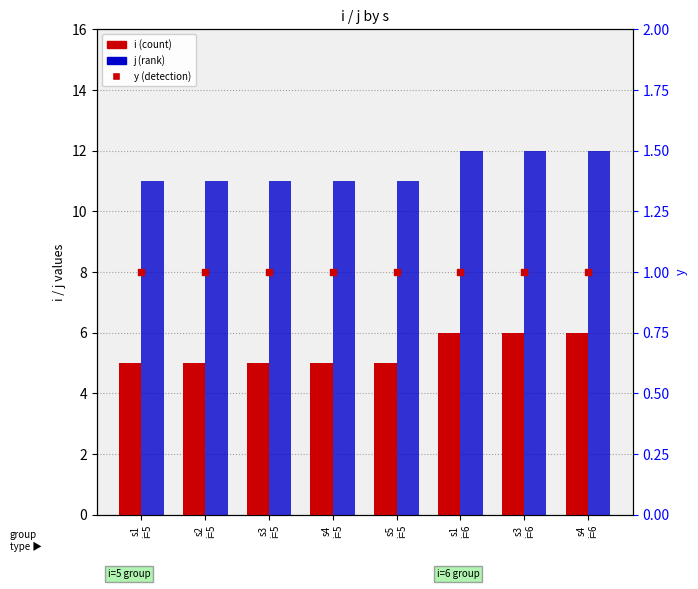

Which series has the largest total across all categories?

j (rank)